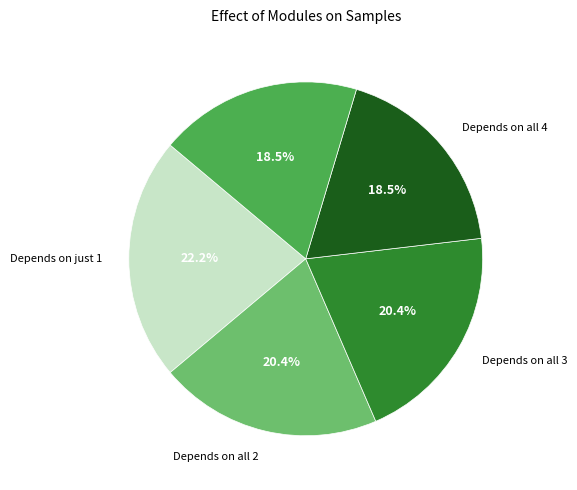

Is there a majority slice in this chart?

No